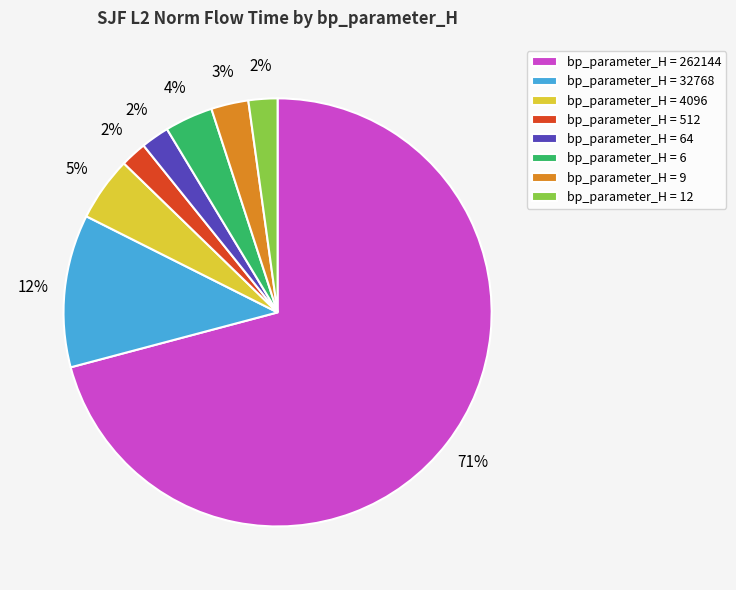

The bp_parameter_H = 12 slice represents 17% of the pie. True or false?

False